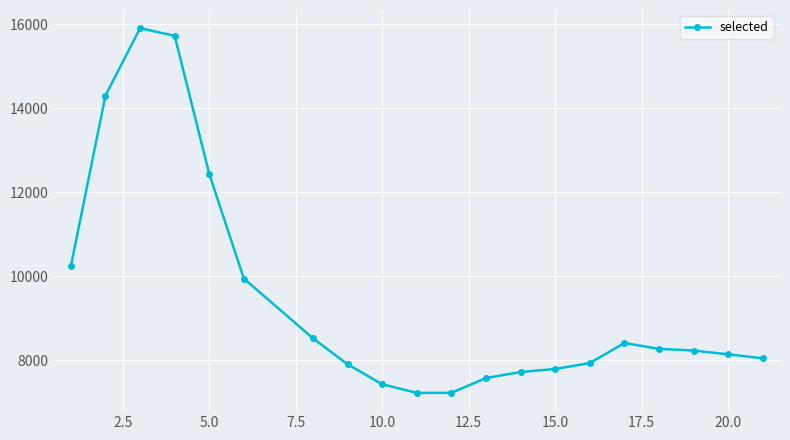

How many lines are shown in the chart?

1